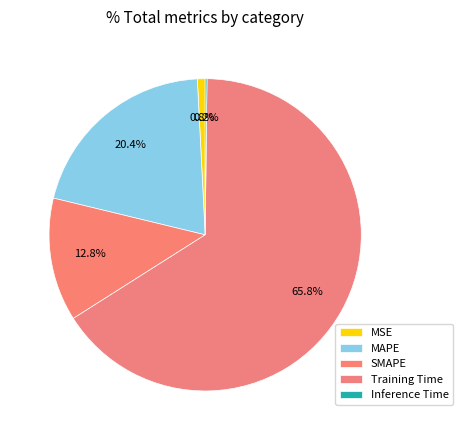

Does any single category account for the majority?

Yes